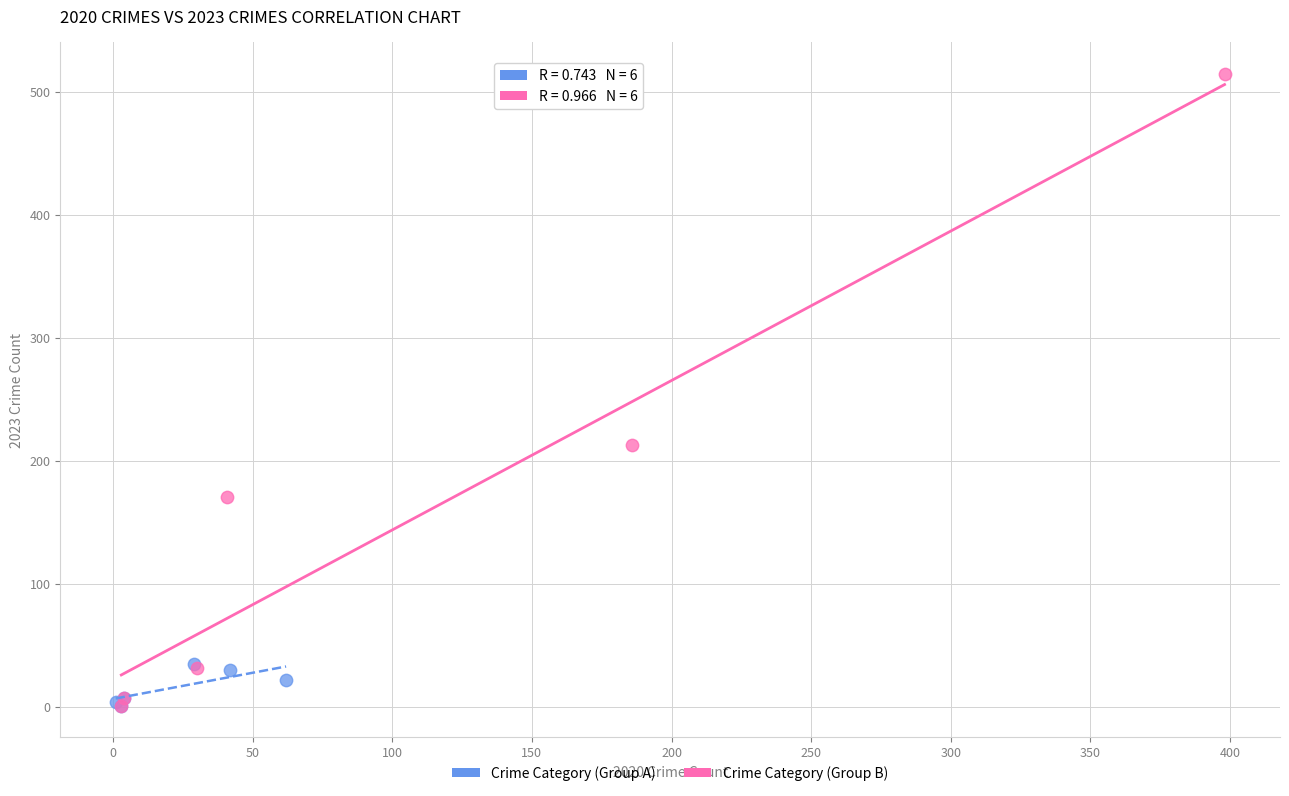

Which series has the largest Y range (max minus min)?

Crime Category (Group B)